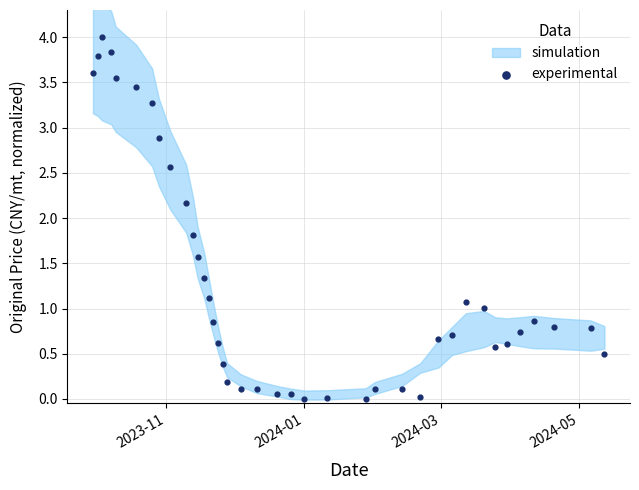

What is the range of X values (max minus min)?

225.0